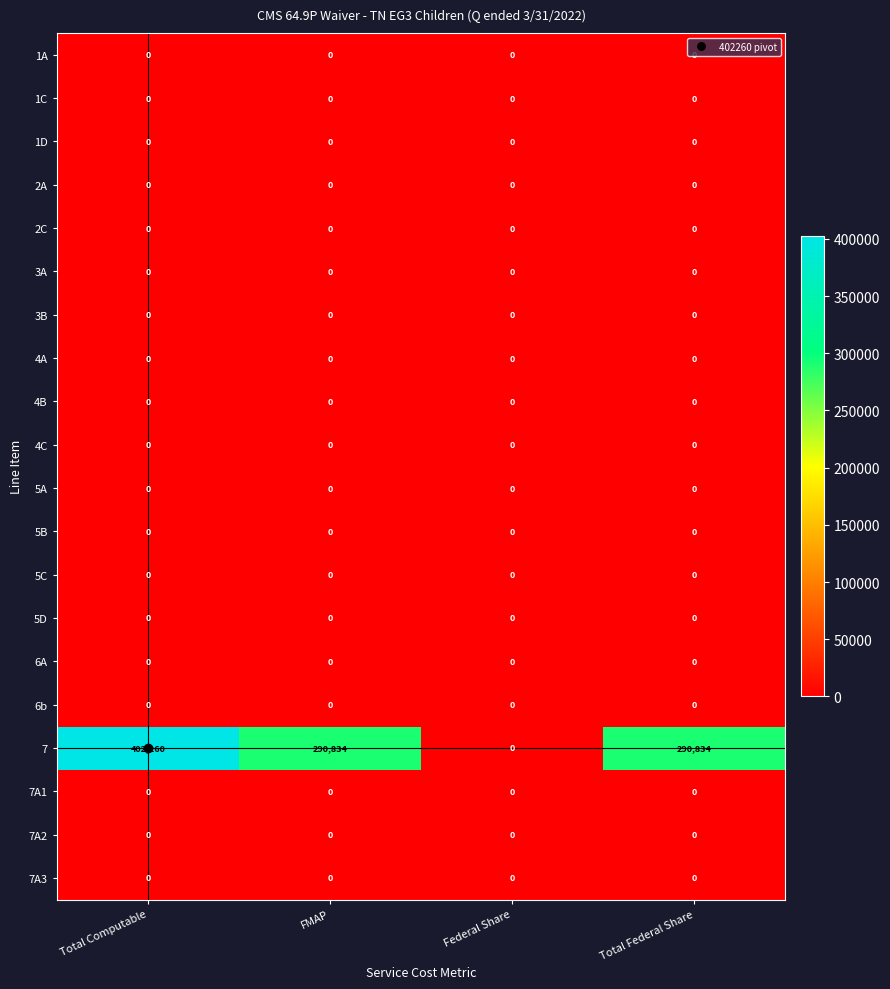

At how many categories does at least one series exceed 105595?

3